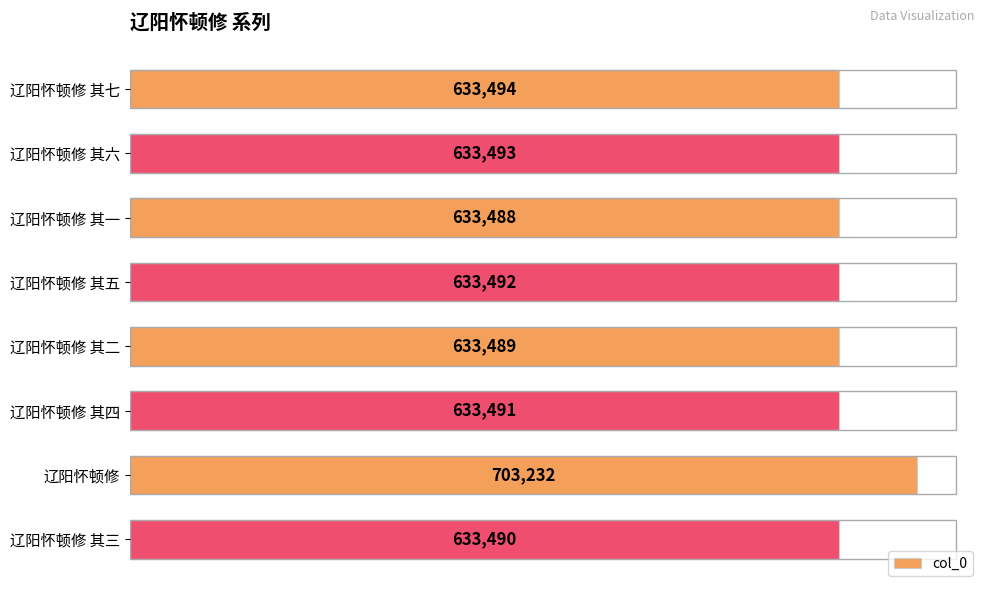

Reading bottom to top, list all the values displayed in this chart.

辽阳怀顿修 其三=633490	辽阳怀顿修=703232	辽阳怀顿修 其四=633491	辽阳怀顿修 其二=633489	辽阳怀顿修 其五=633492	辽阳怀顿修 其一=633488	辽阳怀顿修 其六=633493	辽阳怀顿修 其七=633494